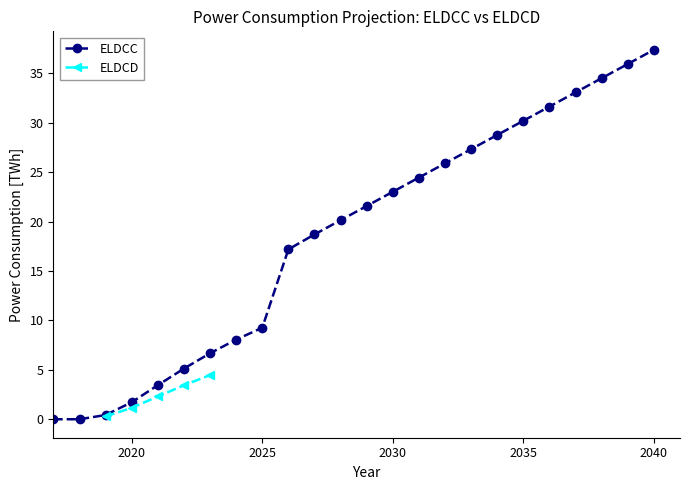

Count the number of categories in the chart.

24